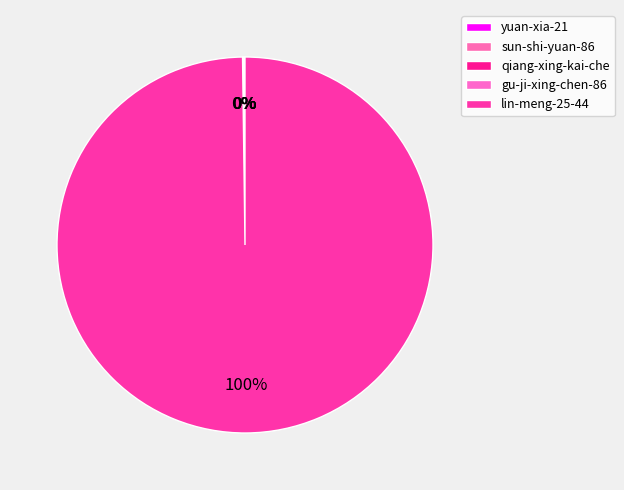

What is the ratio of the value at qiang-xing-kai-che to the value at yuan-xia-21?

1.0